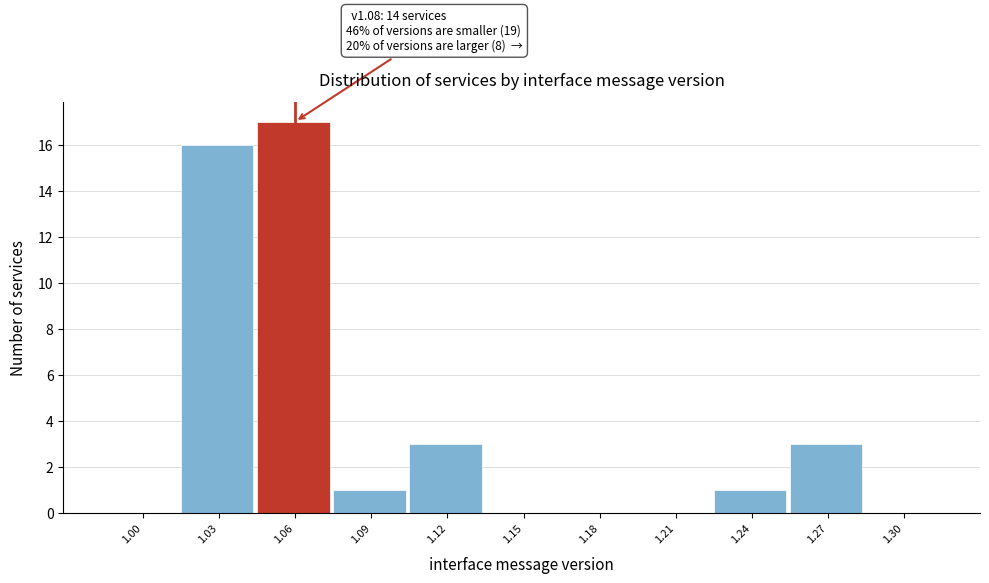

Reading left to right, list all the values displayed in this chart.

1.00=0	1.03=16	1.06=17	1.09=1	1.12=3	1.15=0	1.18=0	1.21=0	1.24=1	1.27=3	1.30=0